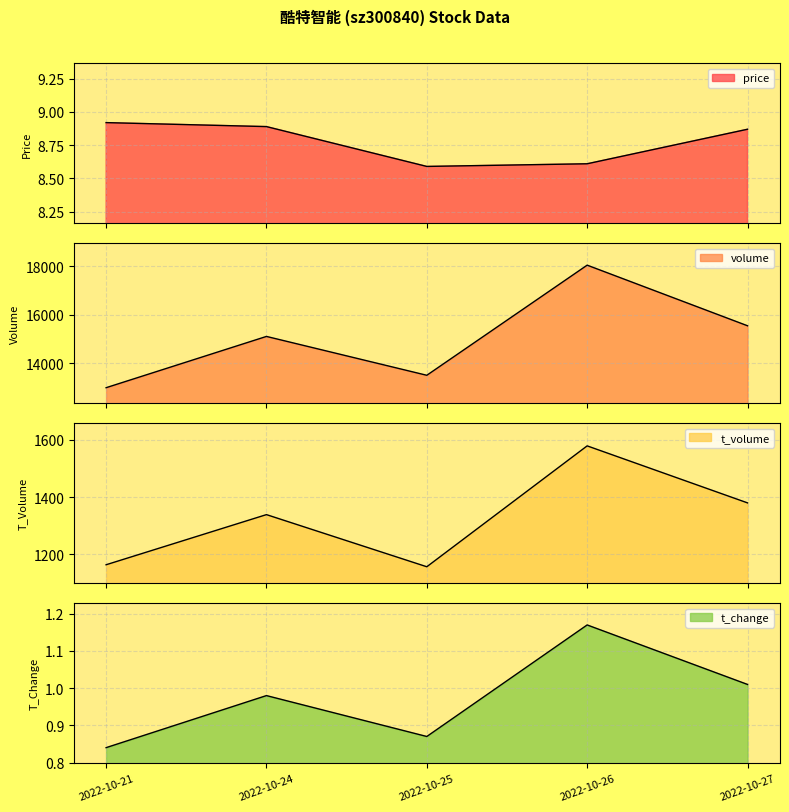

Between 2022-10-24 and 2022-10-26, which series saw the biggest shift?

volume